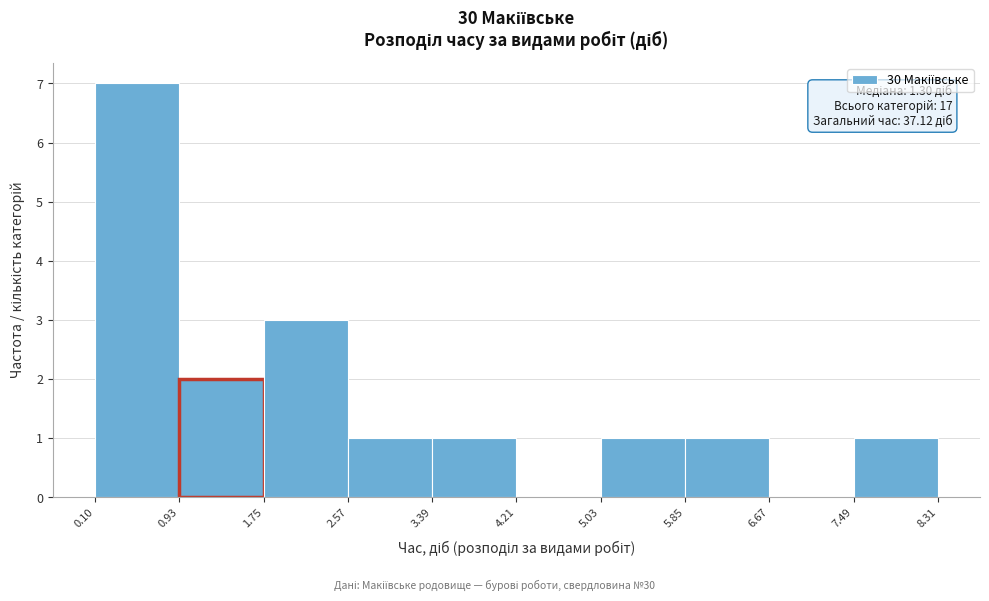

Over which range of the x-axis is the bar tallest?

0.10 to 0.93